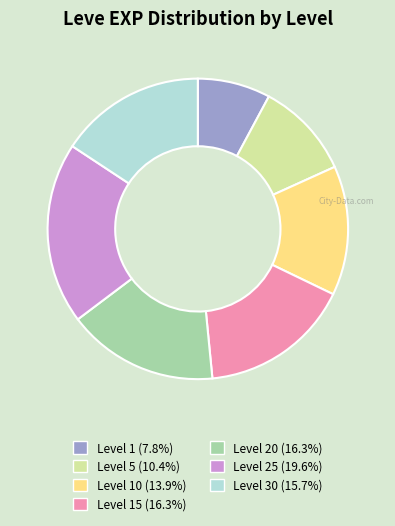

Does any single category account for the majority?

No